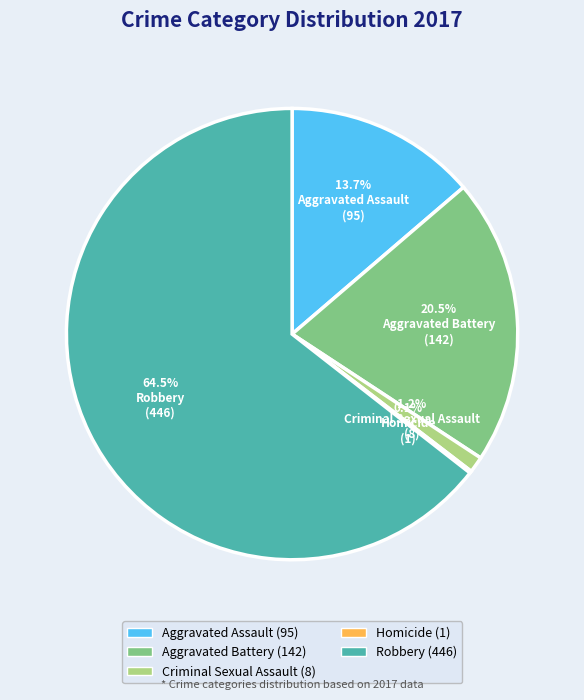

To the nearest percent, what is the average slice percentage?

20%